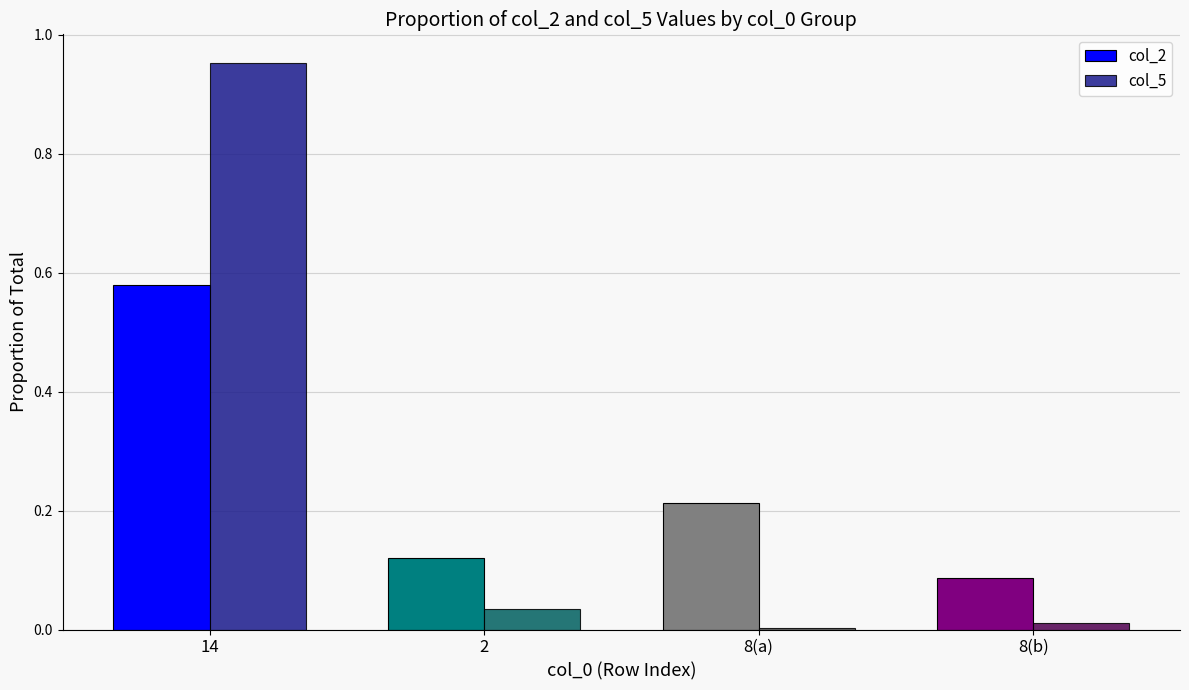

The col_5 series shows 1.5 at 14. True or false?

False